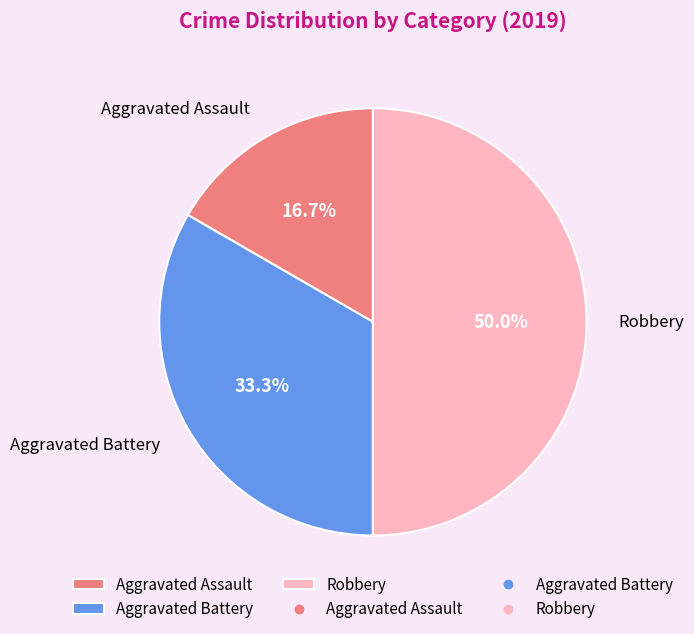

How many segments does this pie chart have?

3